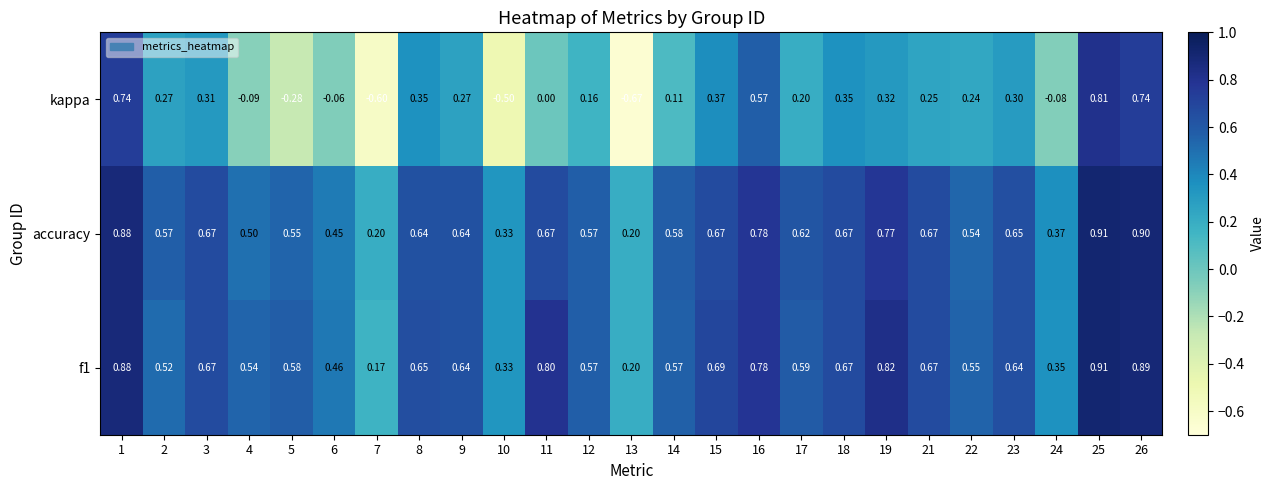

Which category has the highest value in the kappa series?

25